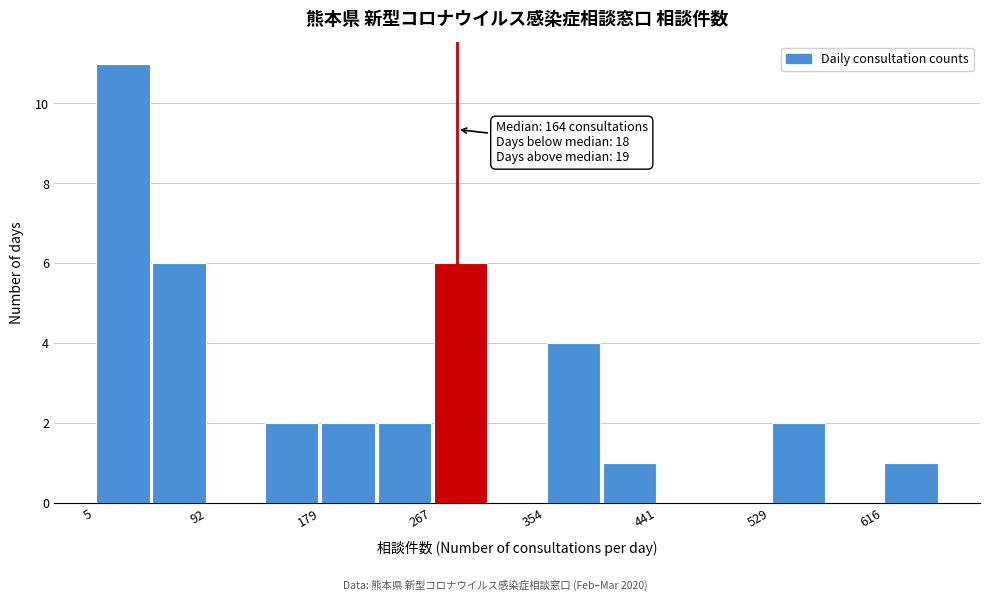

Which range on the x-axis has the tallest bar?

10 to 50